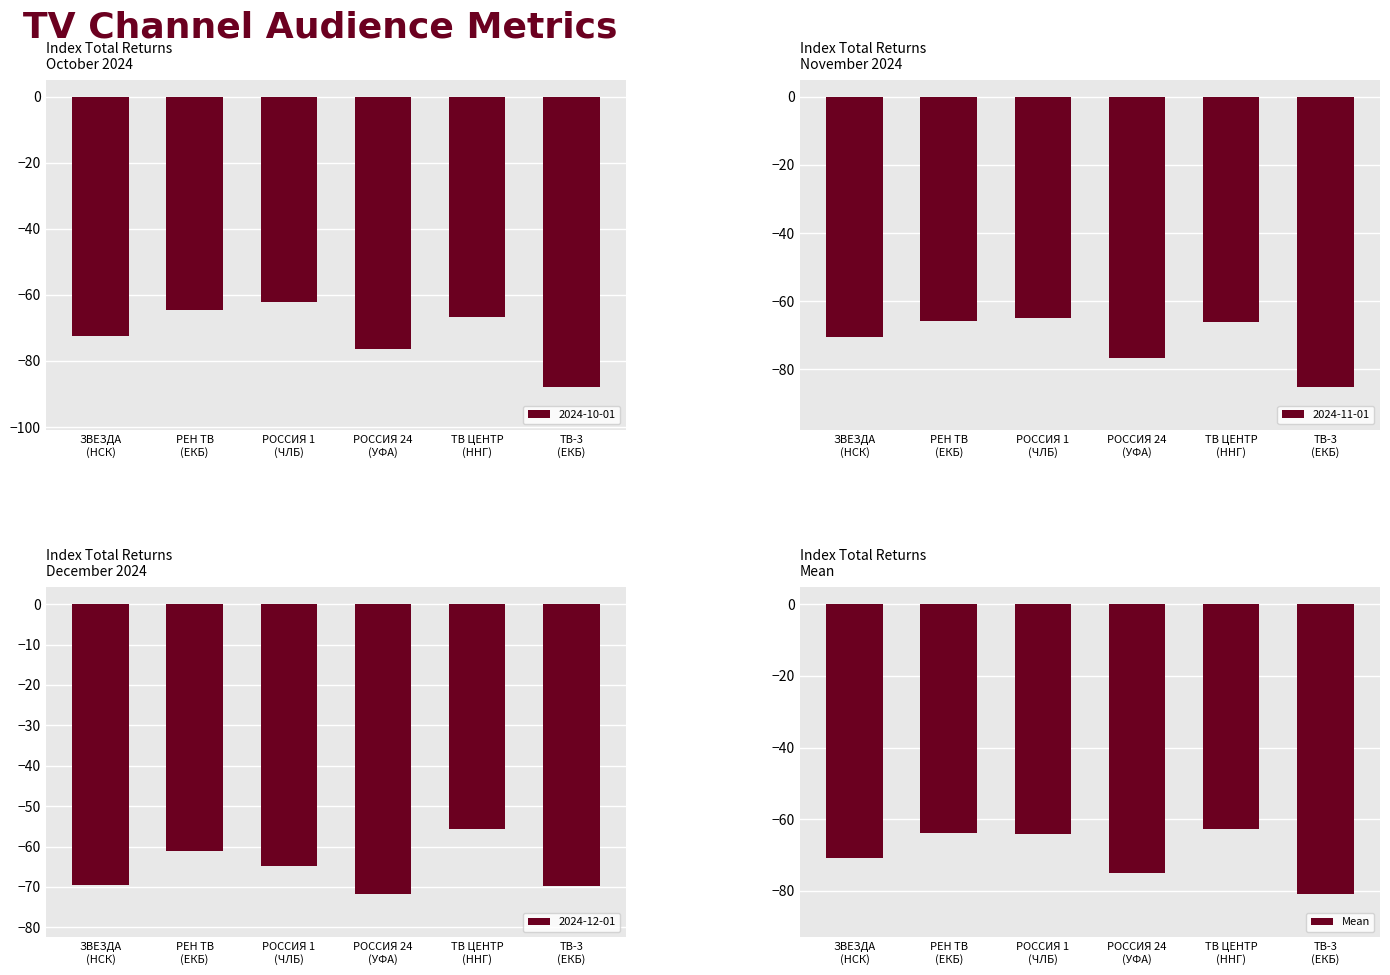

Is it true that the value at РОССИЯ 1
(ЧЛБ) is -36.5?

False